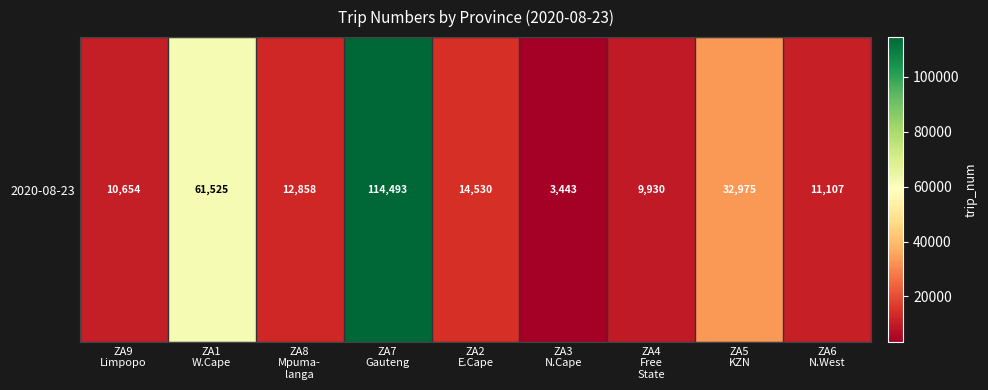

What is the sum of all values?

271515